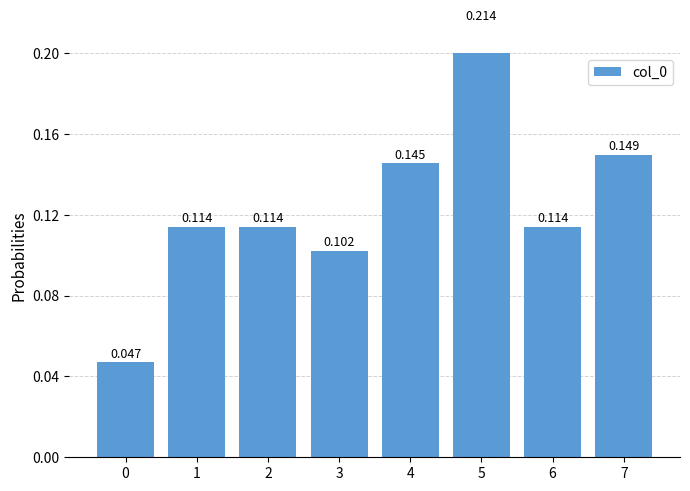

What is the value of the 8th bar from the left?

0.1